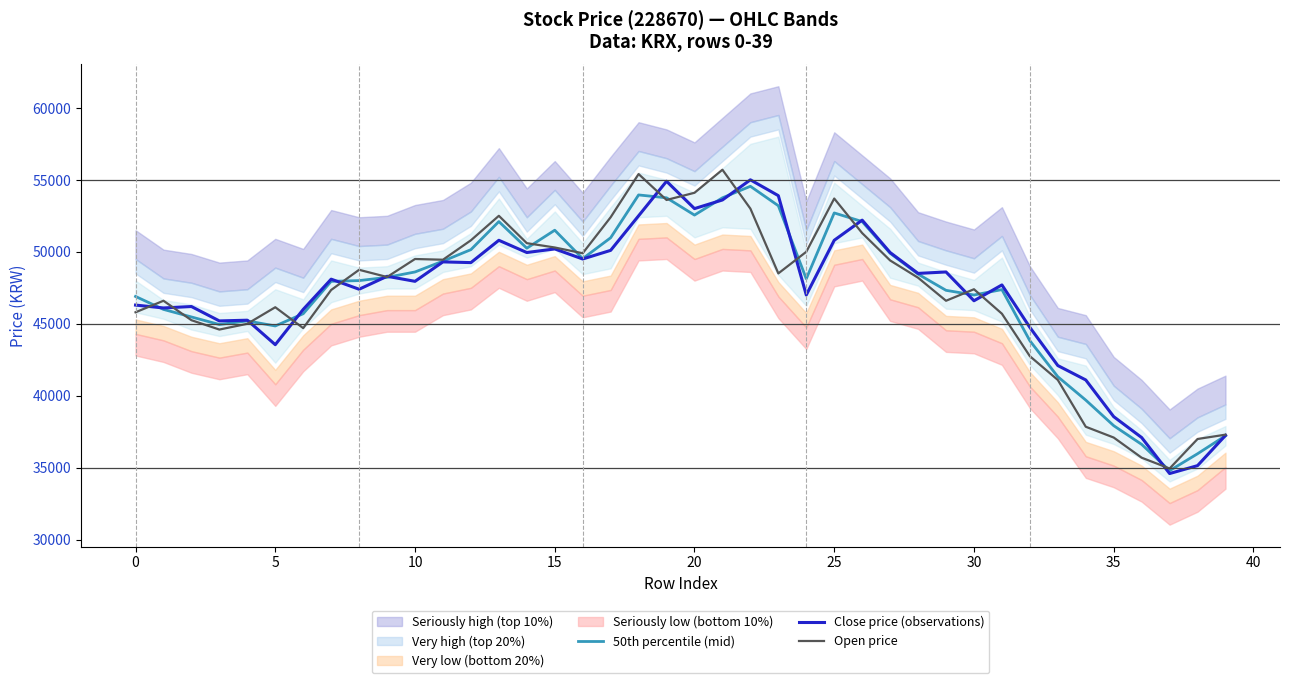

What is the highest value of the Close price (observations) series?

55000